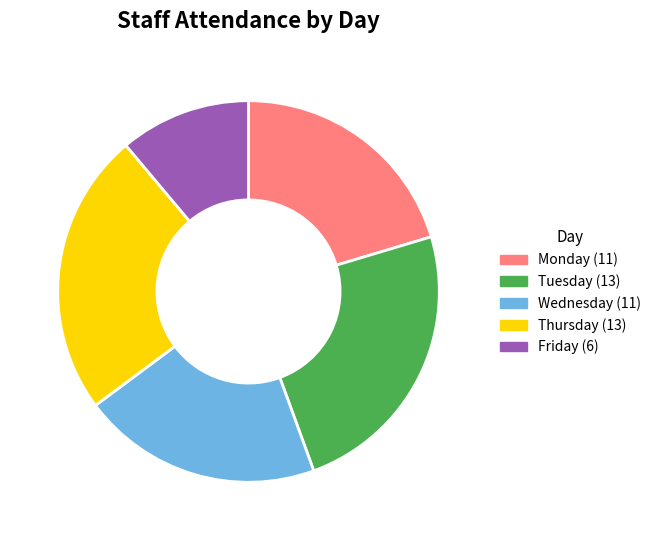

True or false: Tuesday accounts for 24% of the total.

True